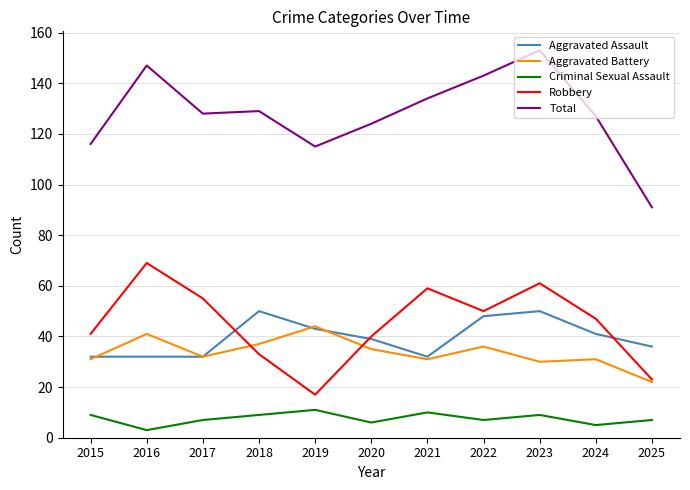

The value of Total at 2025 is 91. True or false?

True